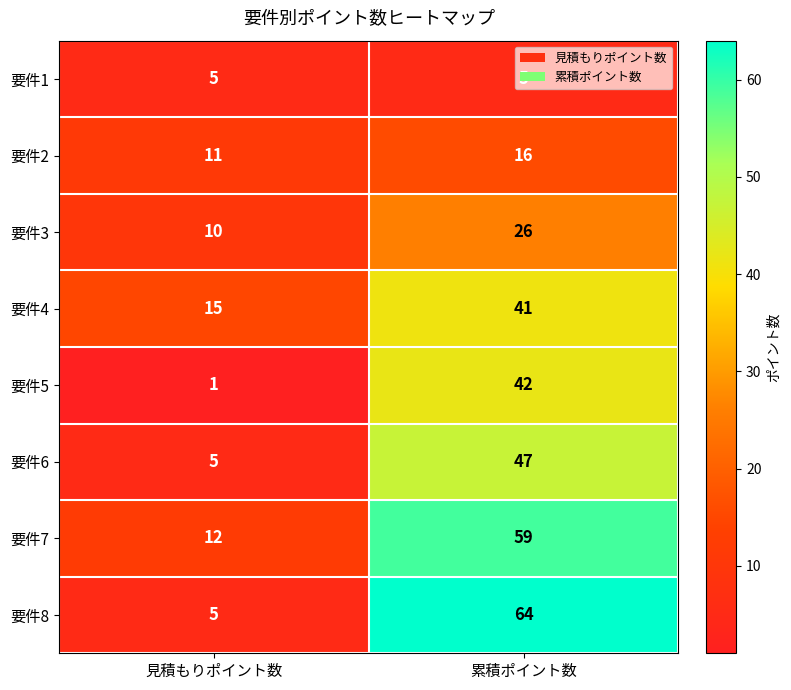

What is the difference between the maximum and minimum values in the 要件8 series?

59